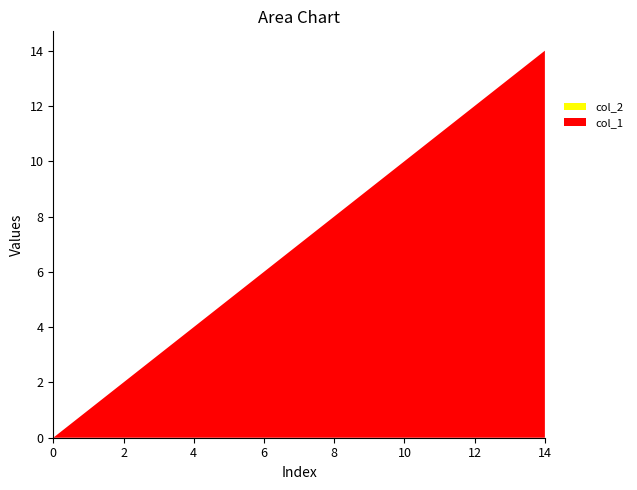

At which category is the sum across all series the highest?

14